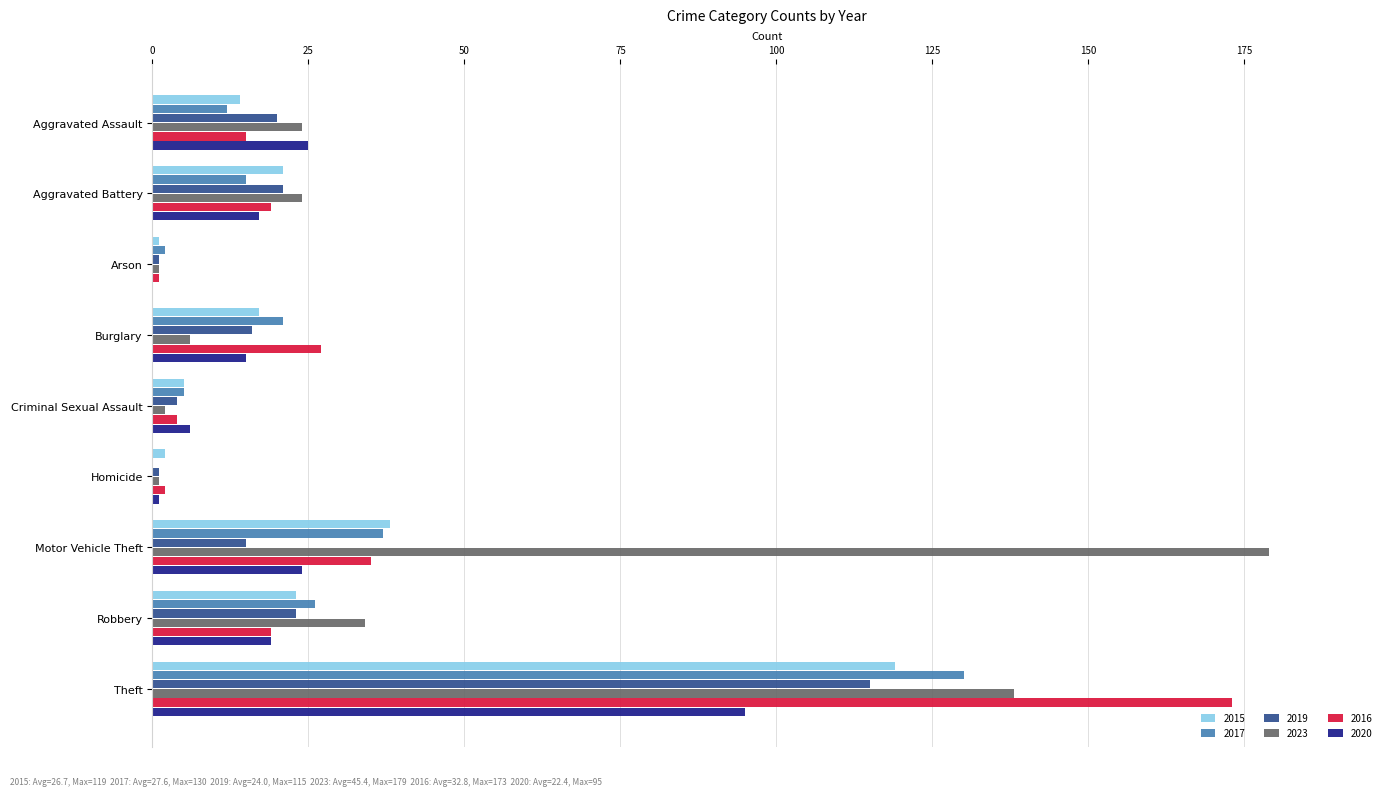

Which series changed the most between Burglary and Robbery?

2023